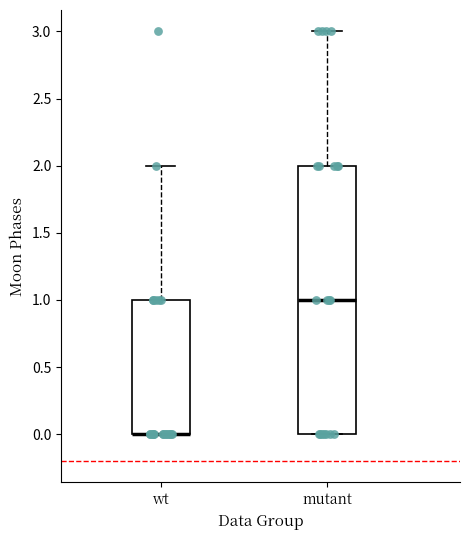

Where does the median line of the box for mutant sit on the y-axis? The values are not printed on the chart, so give them approximately, as read against the axis.

1